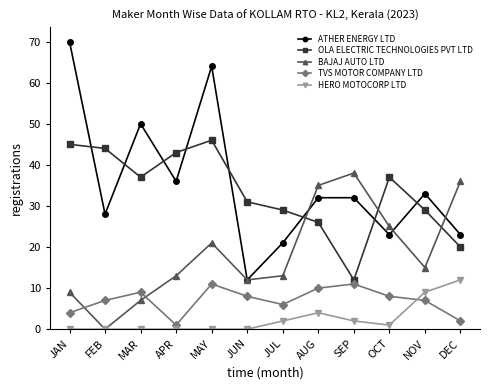

What is the label of the 5th point from the left?

MAY